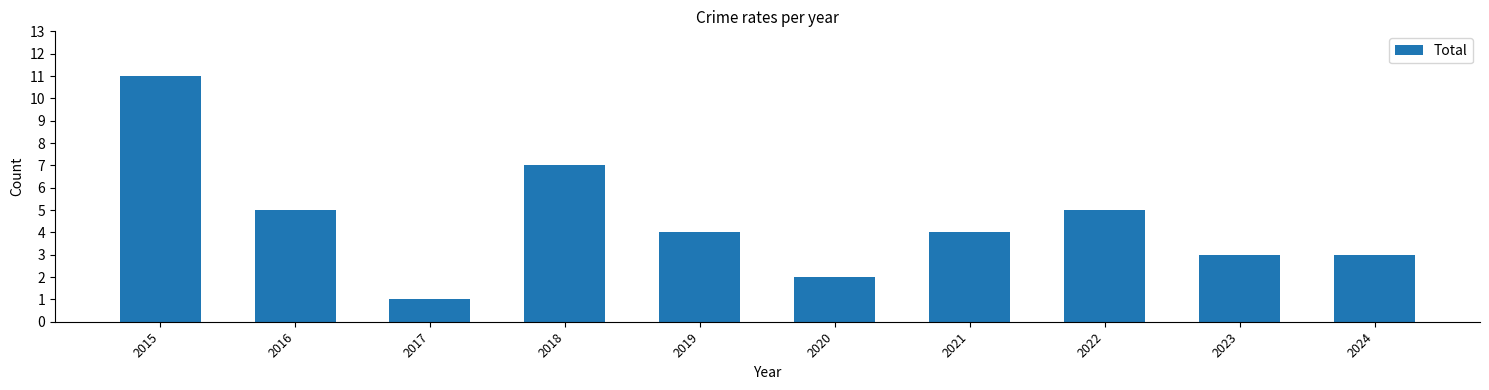

Does the chart contain any negative values?

No